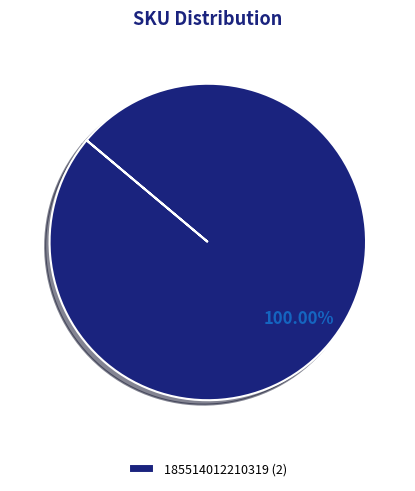

Rank the categories by value from lowest to highest.

185514012210319 (2)